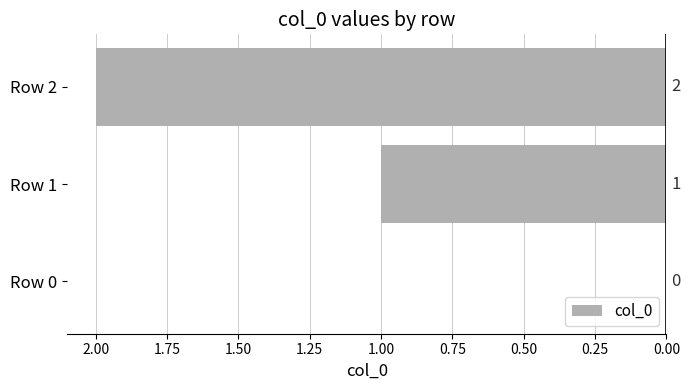

At which label is the value closest to 1?

Row 1